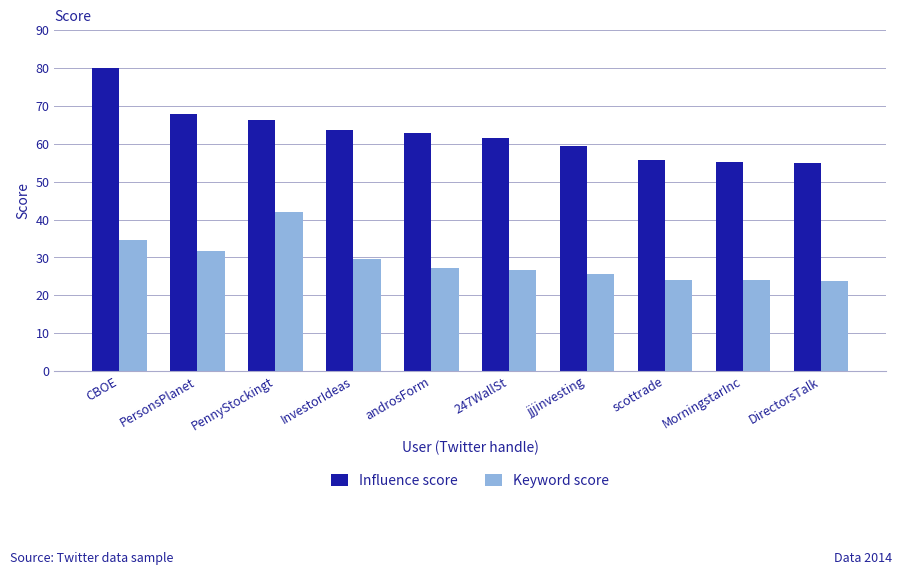

What are all the series names shown in the legend?

Influence score, Keyword score